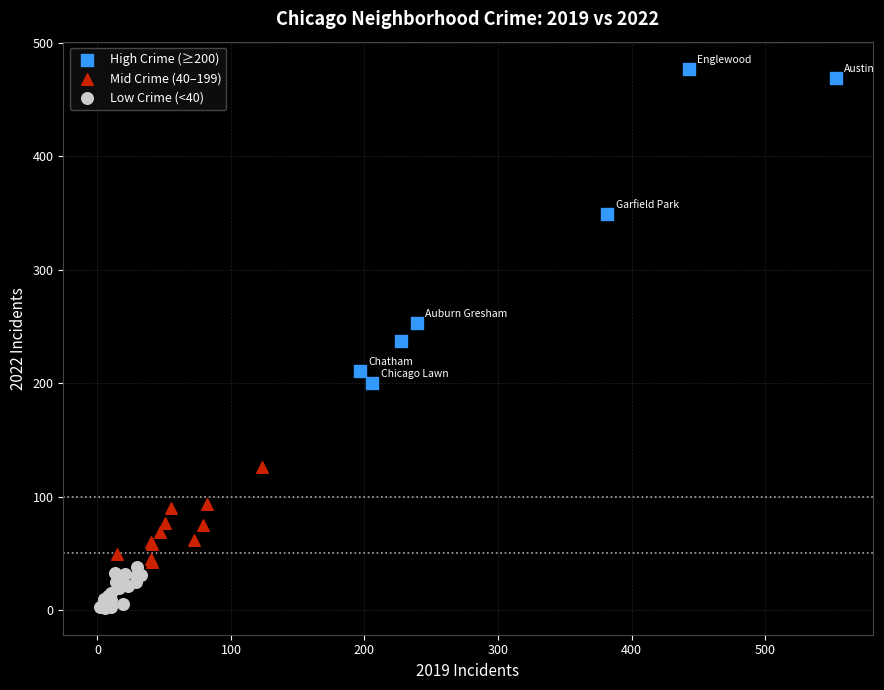

Which series reaches the minimum Y coordinate?

Low Crime (<40)